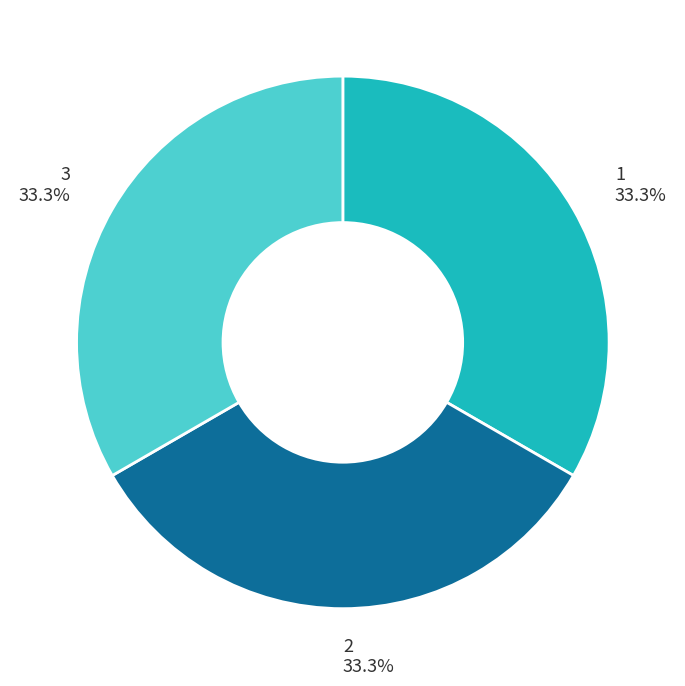

Is 2 the majority of the pie?

No